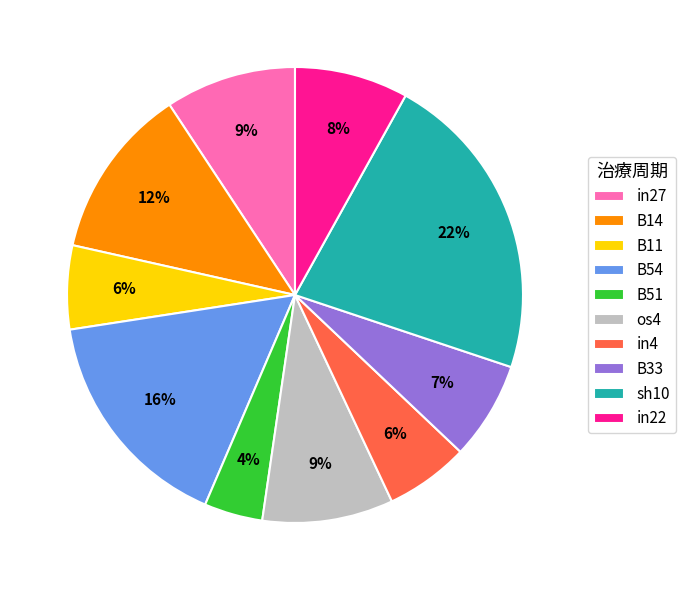

Which category has the biggest portion of the pie?

sh10